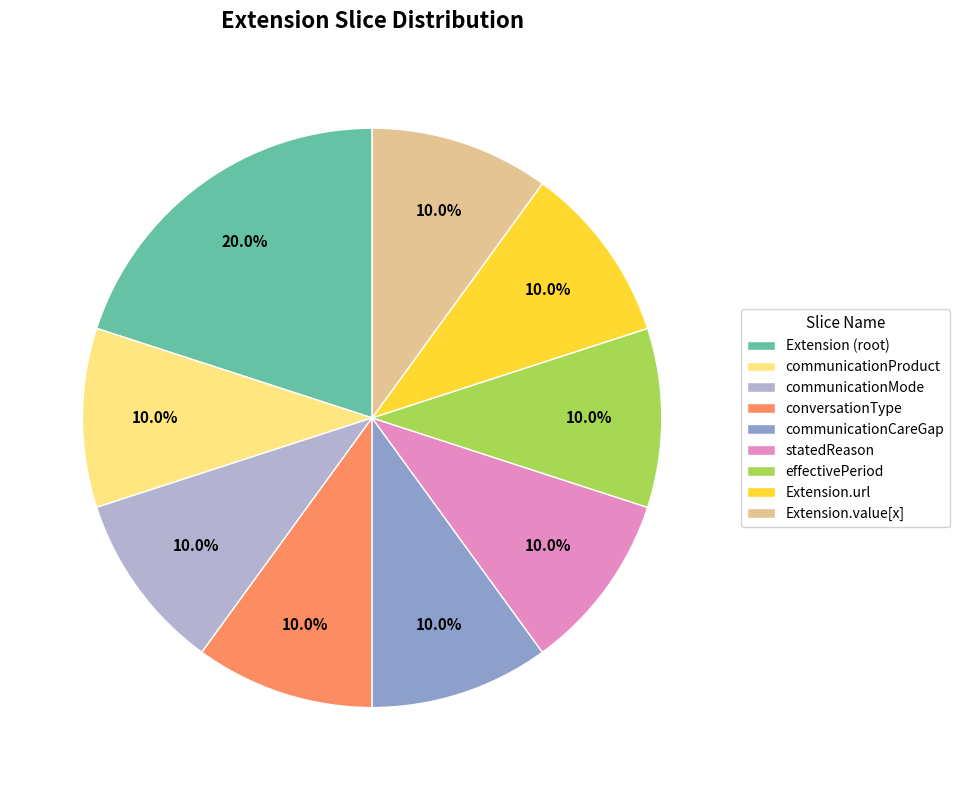

What is the ratio of the value at communicationMode to the value at Extension.url?

1.0